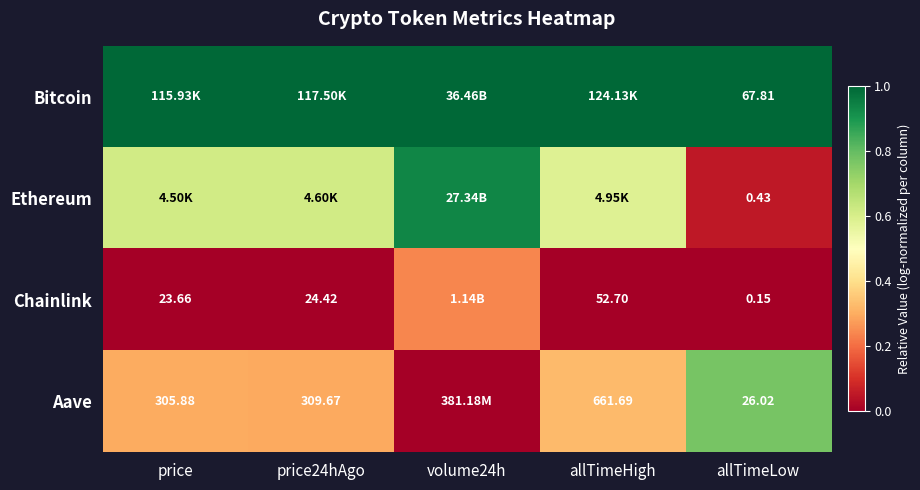

At allTimeLow, list the series in order from largest to smallest.

Bitcoin, Aave, Ethereum, Chainlink